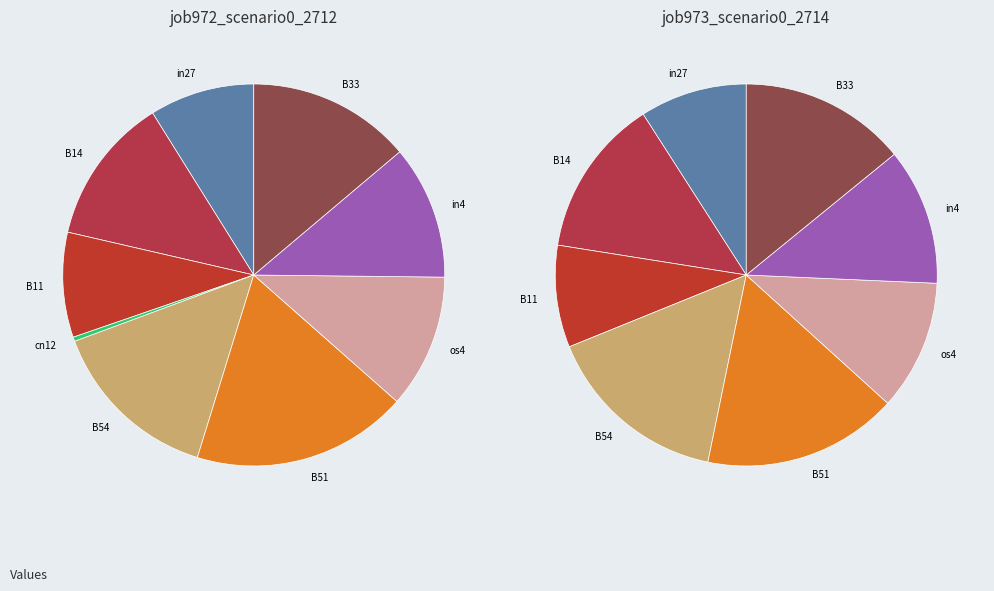

Does os4 account for over 50% of the chart?

No